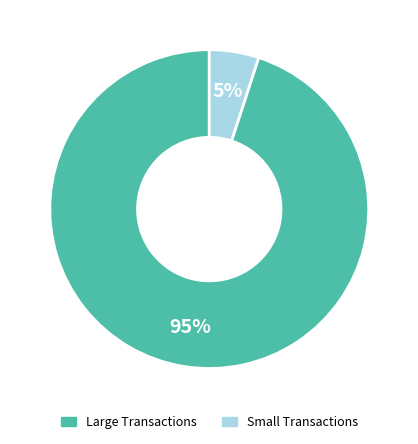

How many slices are in this pie chart?

2